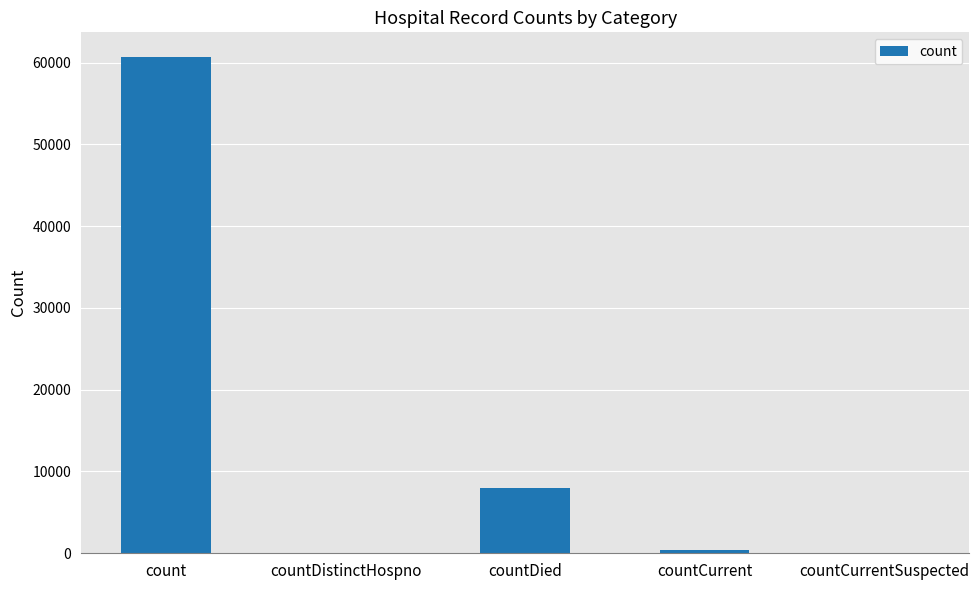

What is the approximate value at countCurrent, to the nearest 10?

440